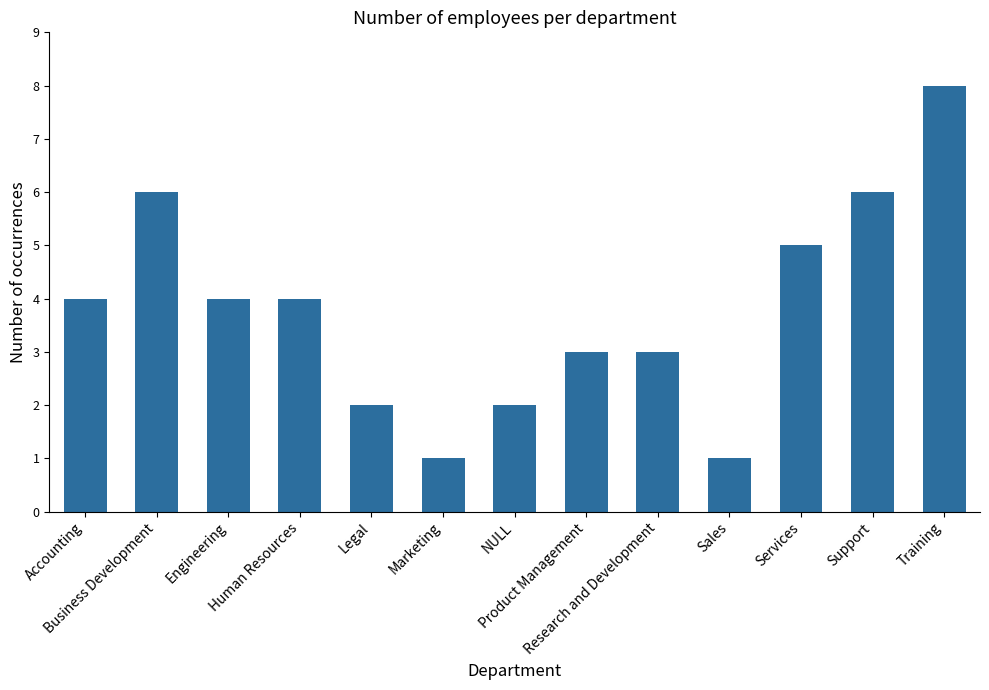

What is the average value?

4